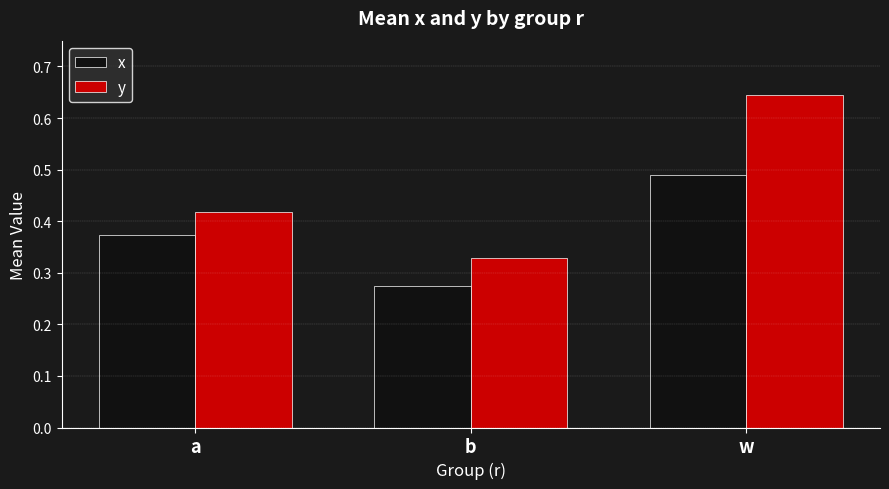

How many data points does each series have?

3